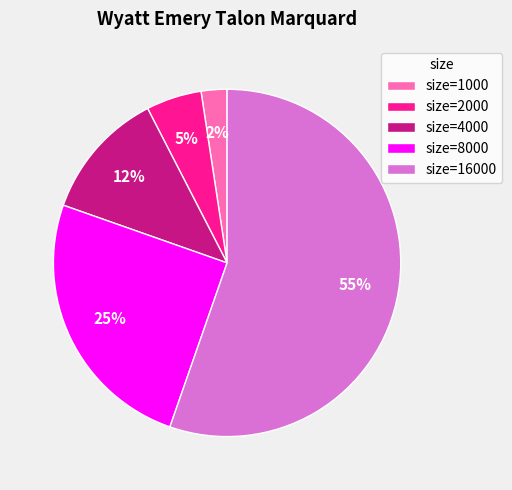

Does any single category account for the majority?

Yes